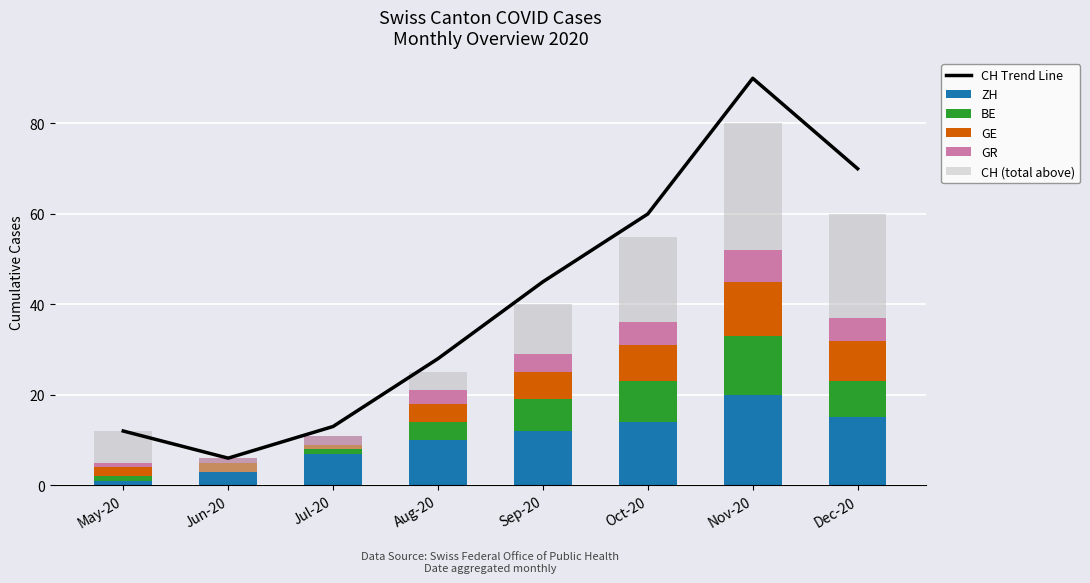

Which category has the highest value in the BE series?

Nov-20